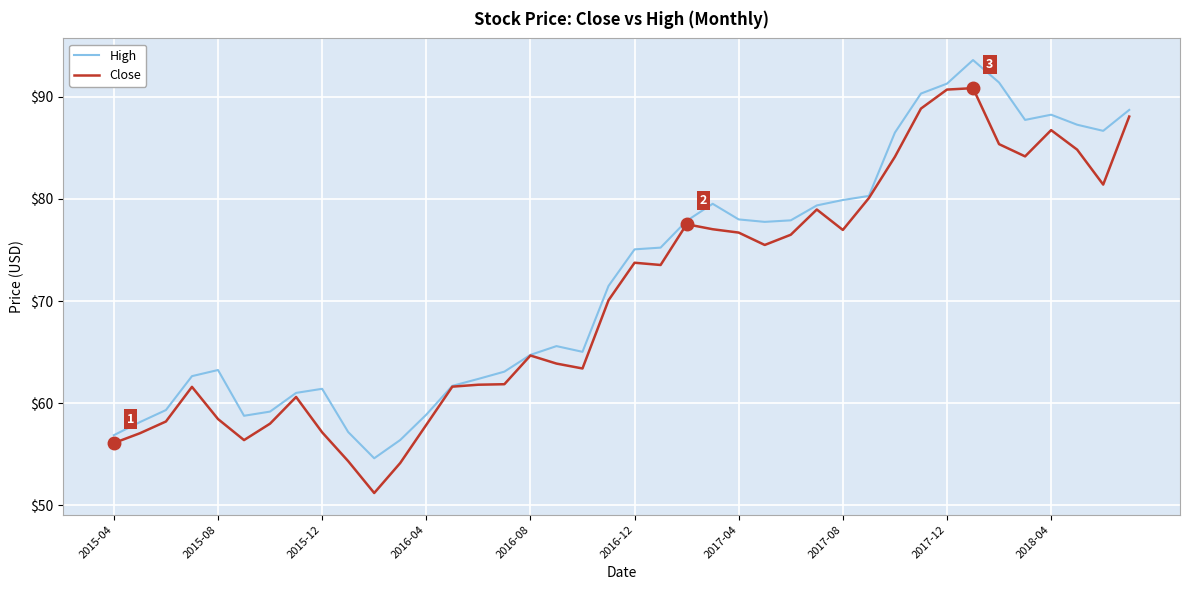

Which series has the largest range (max minus min)?

Close